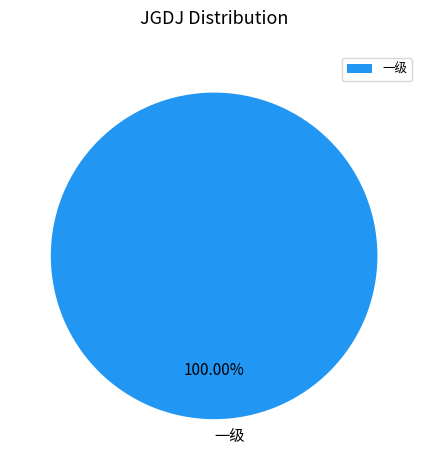

Is 一级 the majority of the pie?

Yes